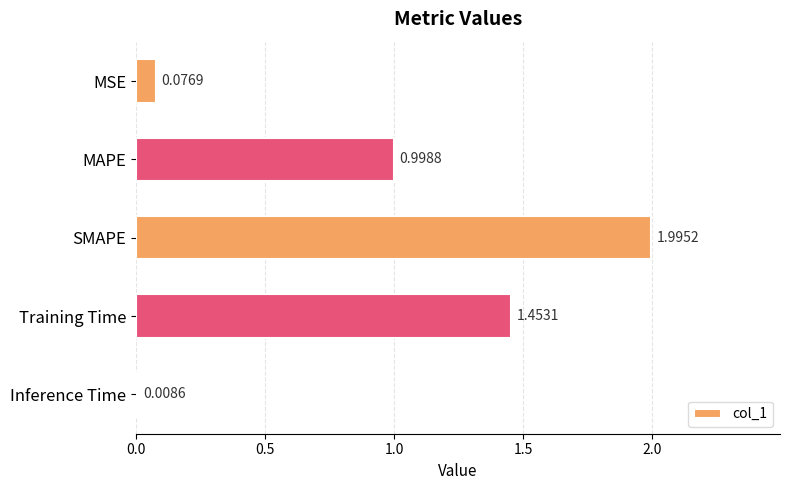

List the labels in order of value, smallest first.

Inference Time, MSE, MAPE, Training Time, SMAPE